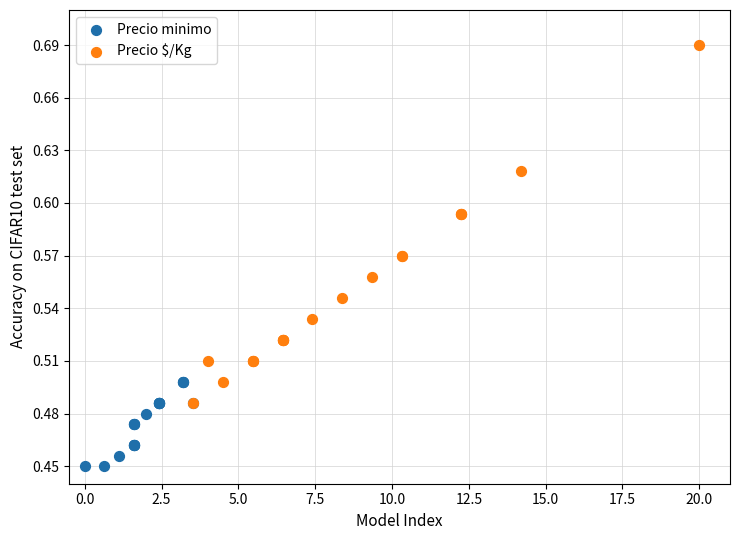

Which series reaches the maximum Y coordinate?

Precio $/Kg